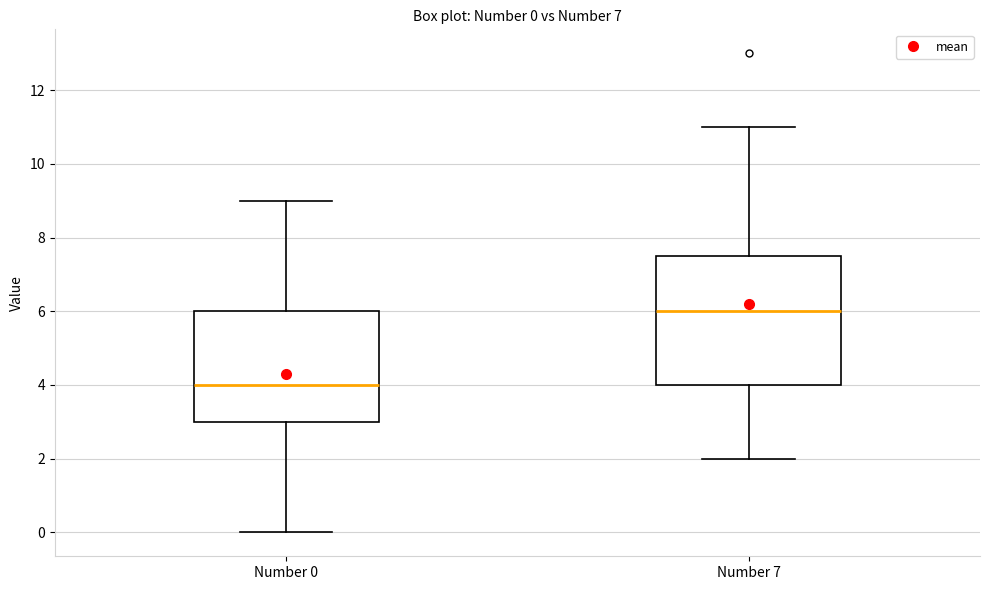

Which box has the highest median line?

Number 7